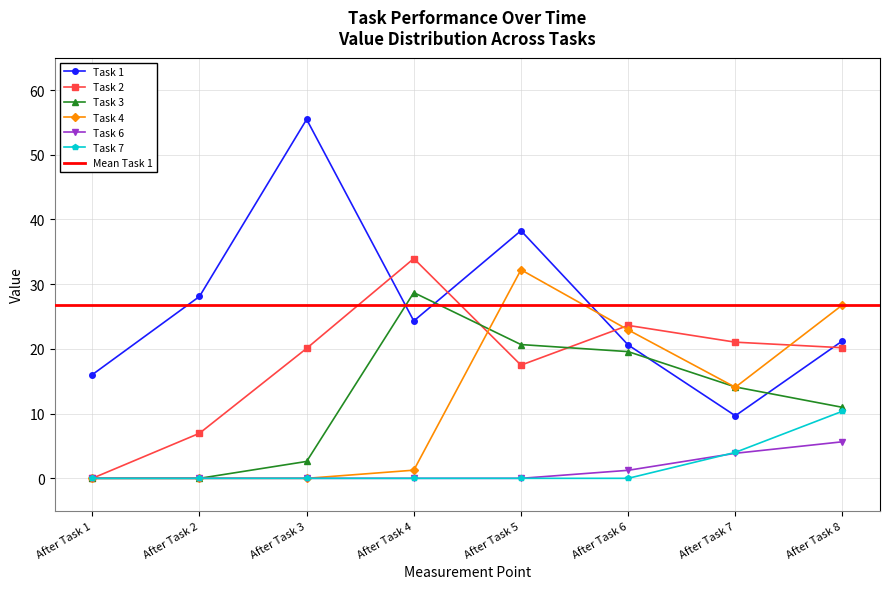

Which series has the widest spread of values?

Task 1